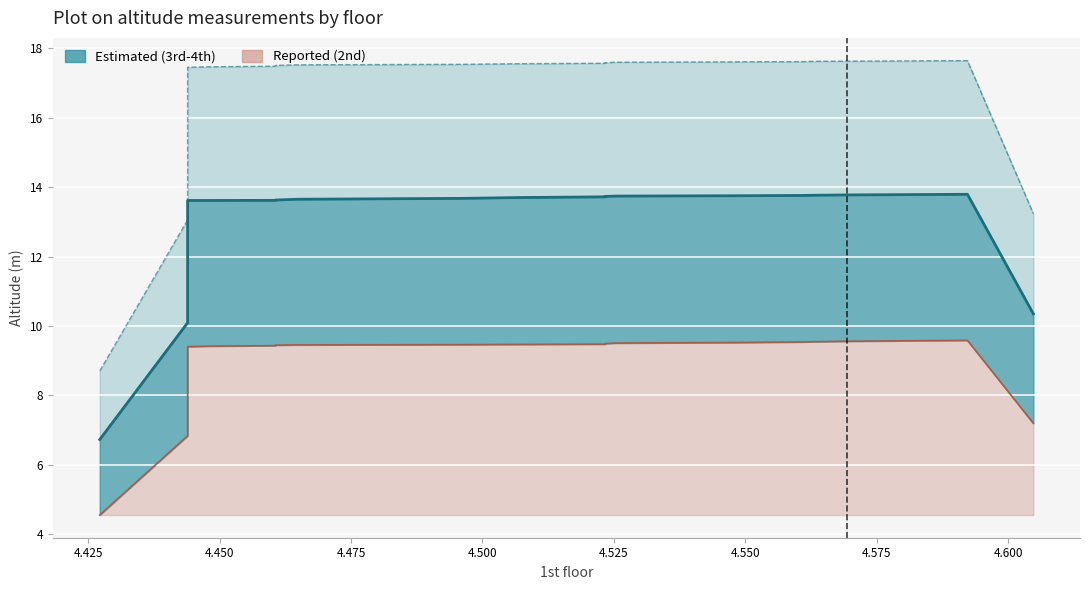

True or false: 3rd floor (estimated) and 4th floor (upper) cross at least once.

False